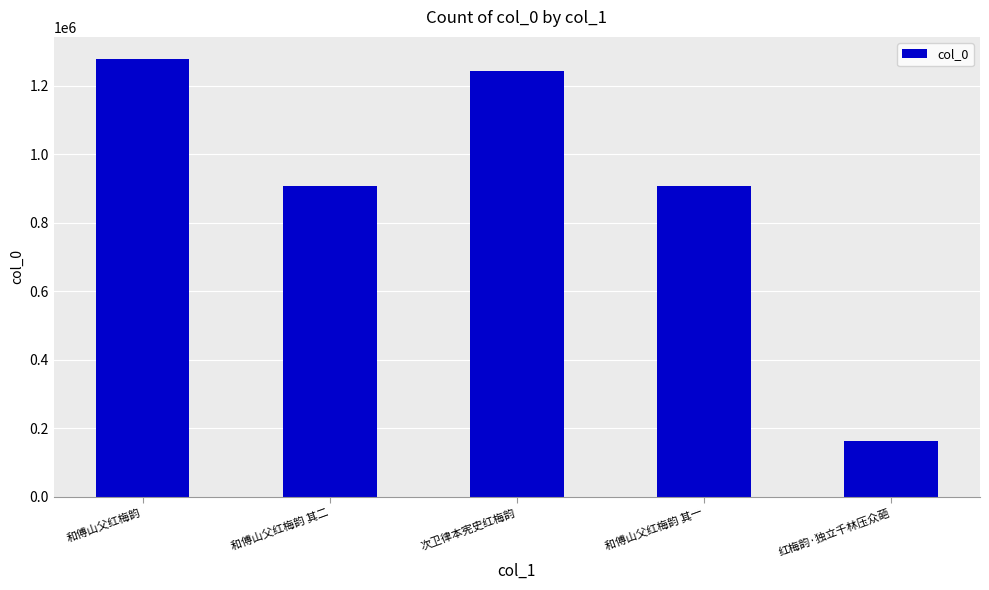

Which has a higher value, 次卫律本宪史红梅韵 or 和傅山父红梅韵 其二?

次卫律本宪史红梅韵